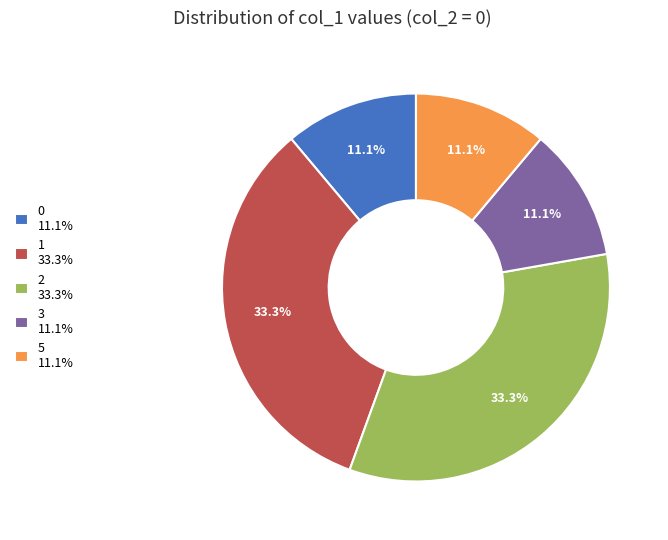

Does any single category account for the majority?

No